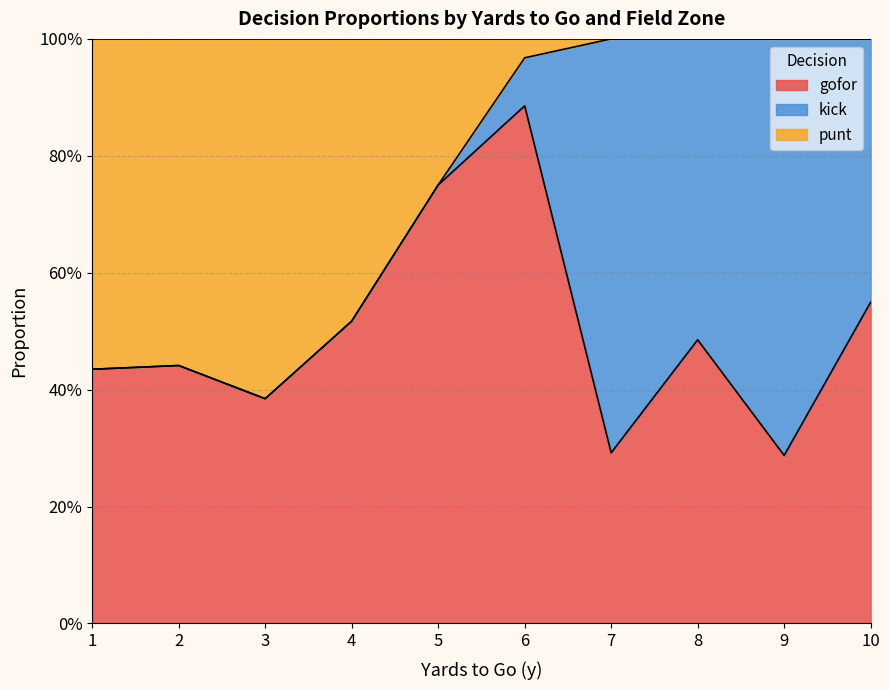

How many times do kick and punt cross each other?

1